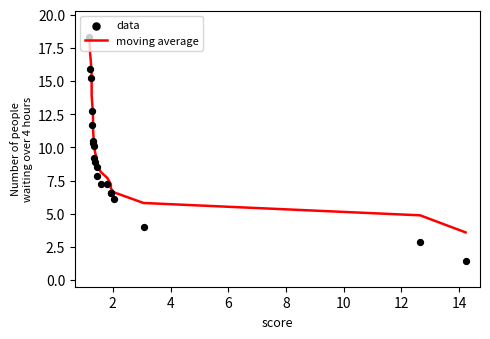

Is the value of data at 14 greater than the value of moving average at 16?

Yes